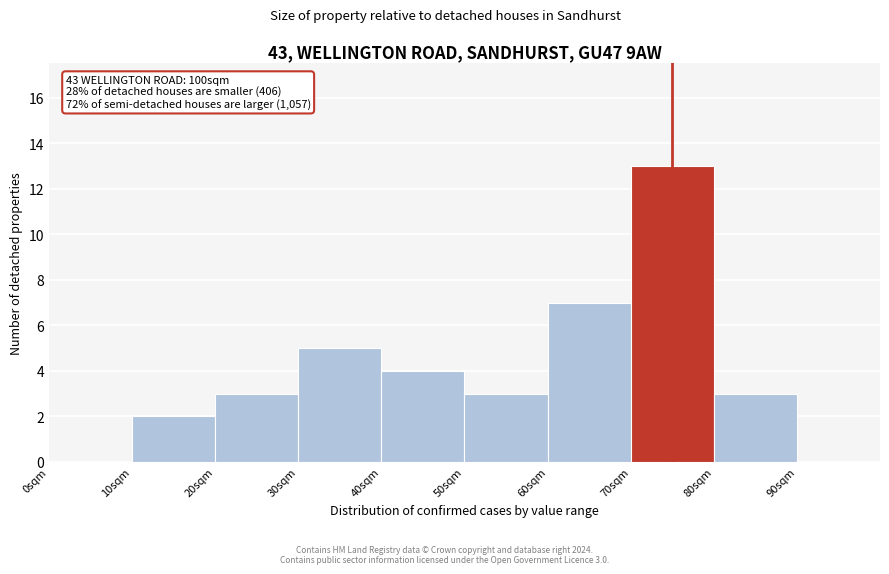

Which range on the x-axis has the tallest bar?

70 to 80